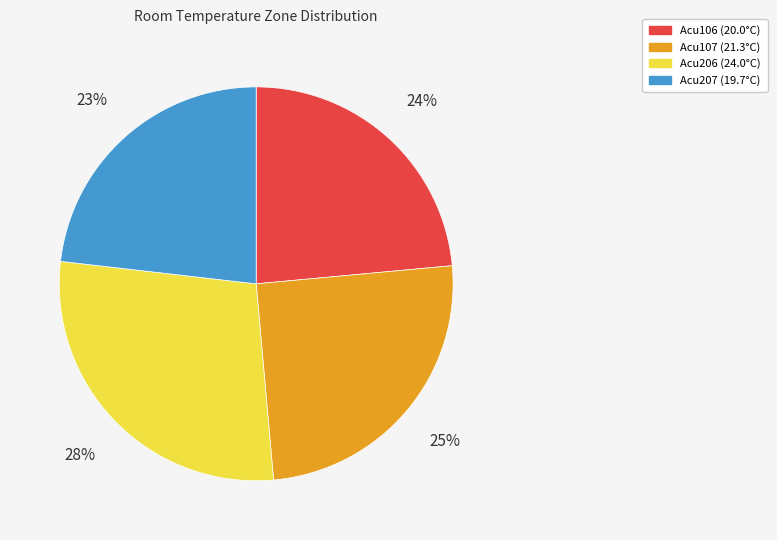

To the nearest percent, what is the difference between the largest and smallest slice percentages?

5%